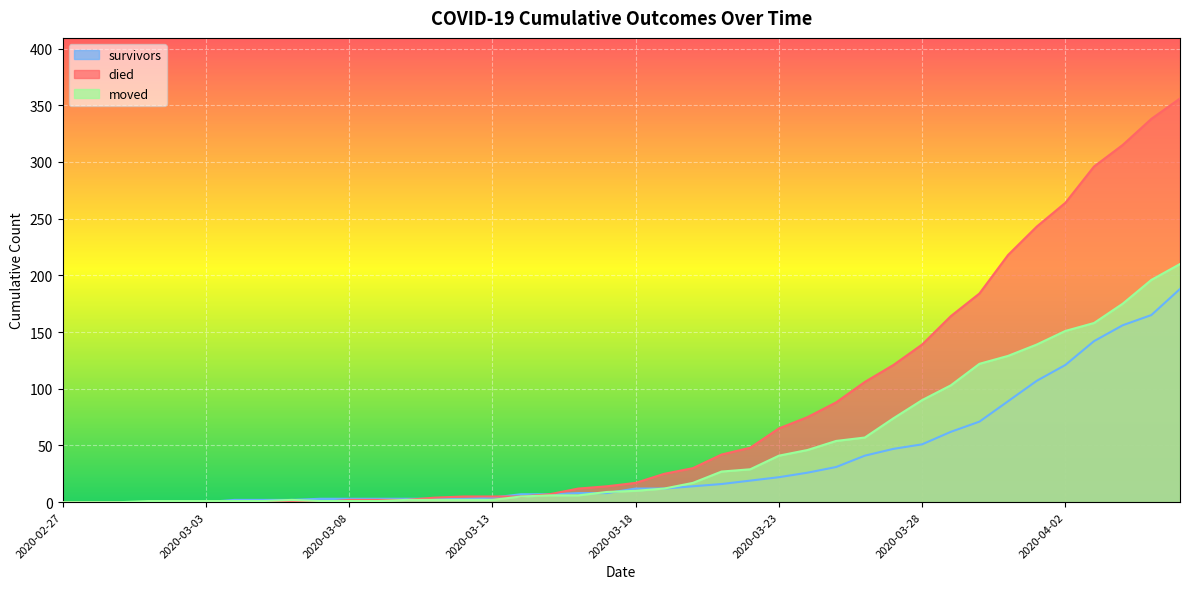

The value of died at 2020-04-03 is 131. True or false?

False